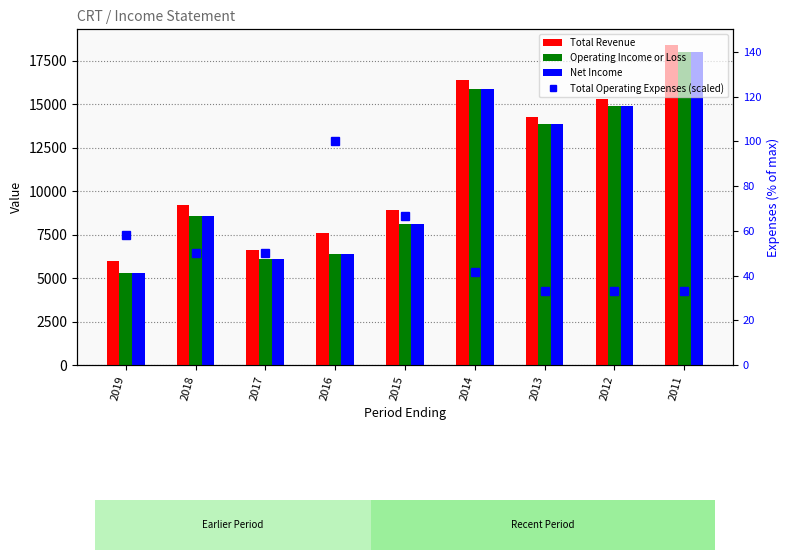

Reading left to right, transcribe all the data shown in this chart.

Total Revenue: 6000.0	9200.0	6600.0	7600.0	8900.0	16400.0	14300.0	15300.0	18400.0
Operating Income or Loss: 5300.0	8600.0	6100.0	6400.0	8100.0	15900.0	13900.0	14900.0	18000.0
Net Income: 5300.0	8600.0	6100.0	6400.0	8100.0	15900.0	13900.0	14900.0	18000.0
Total Operating Expenses (scaled): 58.3	50.0	50.0	100.0	66.7	41.7	33.3	33.3	33.3